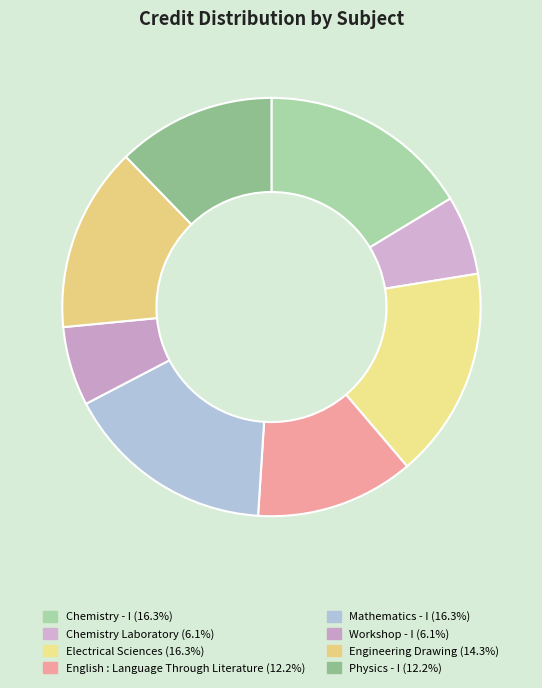

How many slices are in this pie chart?

8